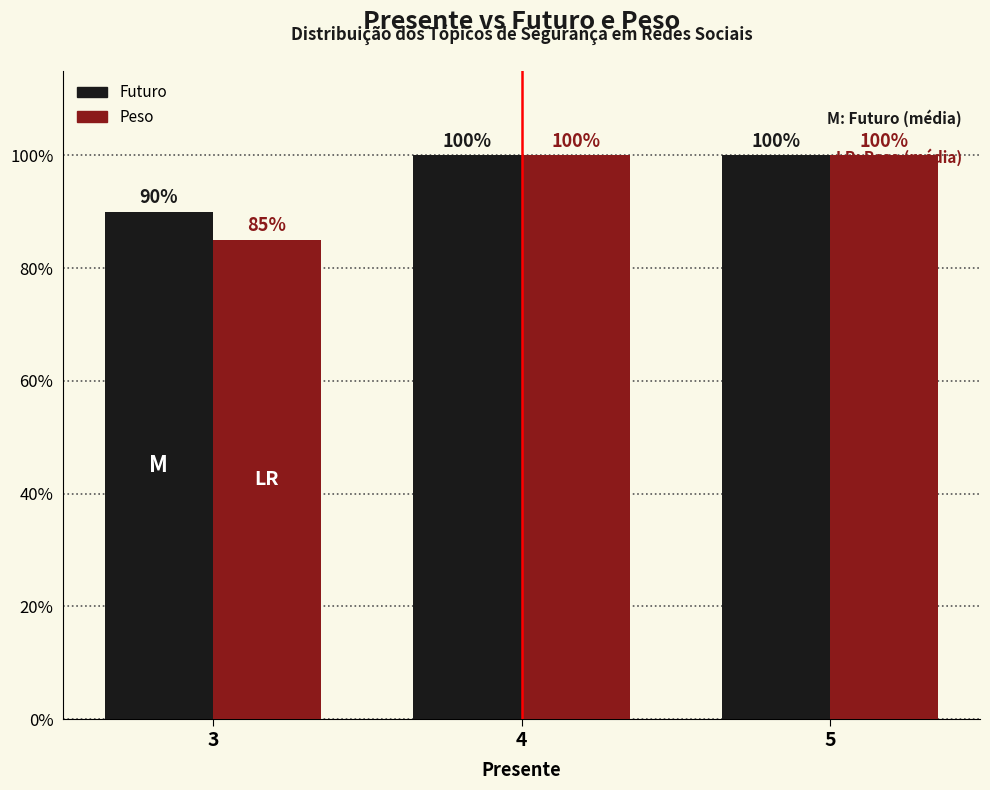

The Peso series shows 30 at 3. True or false?

False